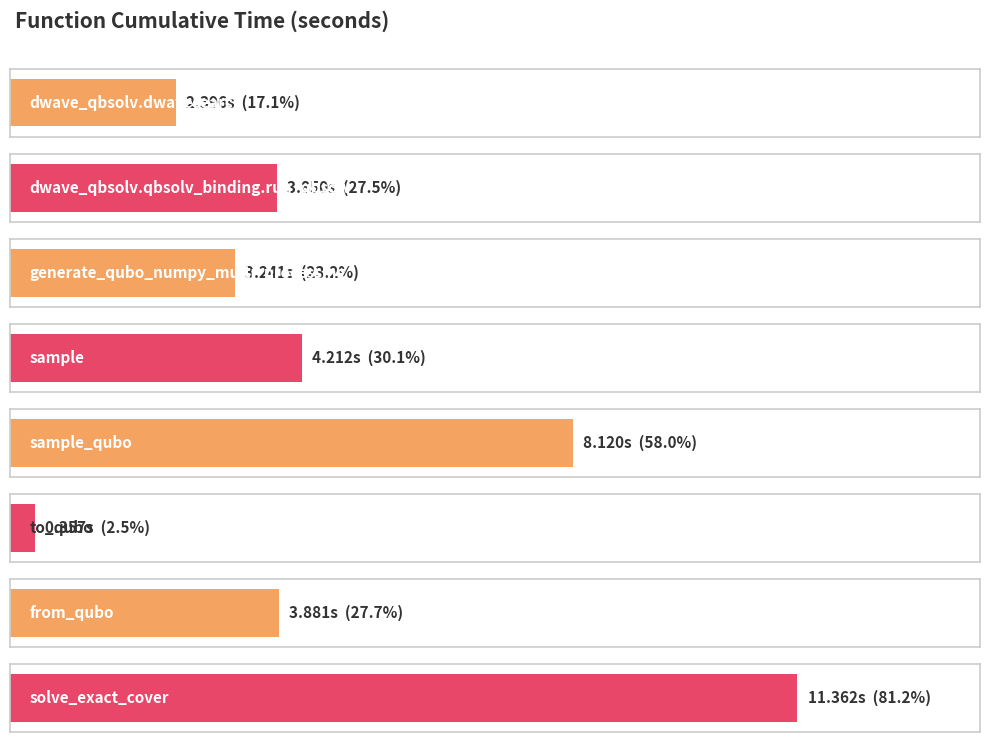

List the labels in order of value, smallest first.

to_qubo, dwave_qbsolv.dwavesearch, generate_qubo_numpy_multi_processing, dwave_qbsolv.qbsolv_binding.run_qbsolv, from_qubo, sample, sample_qubo, solve_exact_cover